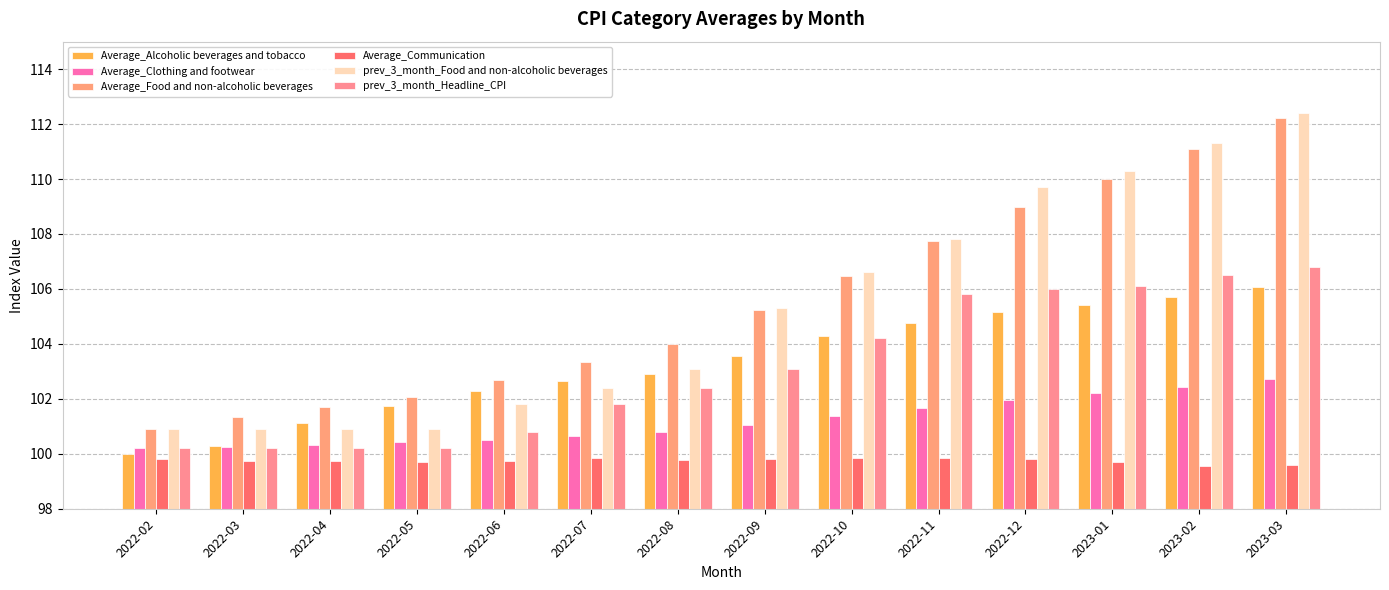

Rank the series at 2023-03 from lowest to highest value.

Average_Communication, Average_Clothing and footwear, Average_Alcoholic beverages and tobacco, prev_3_month_Headline_CPI, Average_Food and non-alcoholic beverages, prev_3_month_Food and non-alcoholic beverages